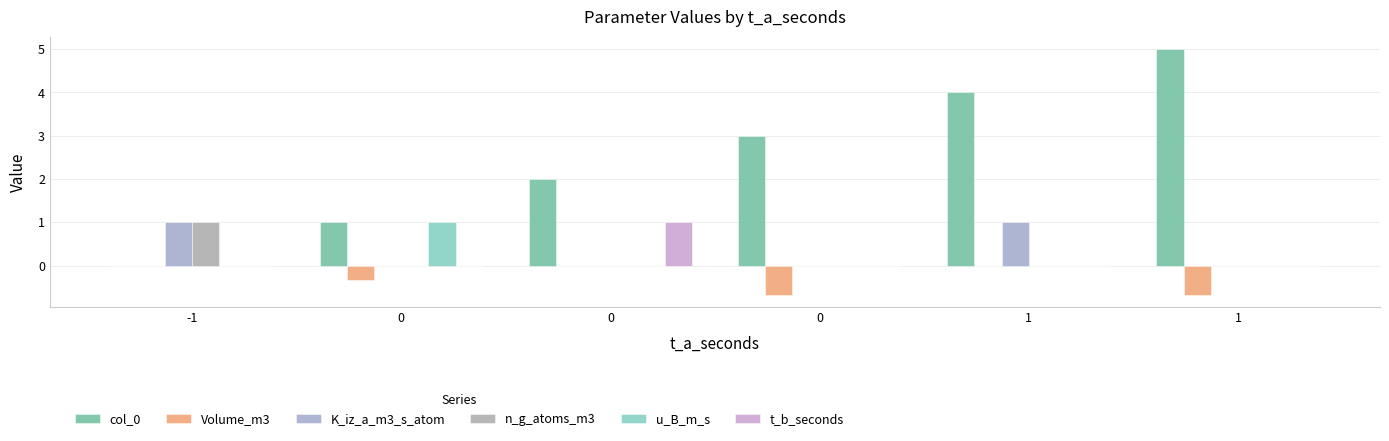

At how many categories does at least one series exceed 3?

2